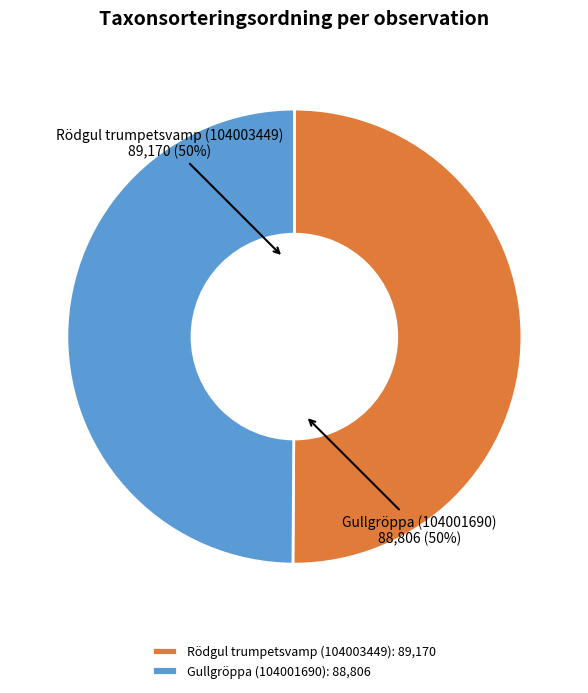

Combined, do Gullgröppa (104001690) and Rödgul trumpetsvamp (104003449) account for over 50%?

Yes